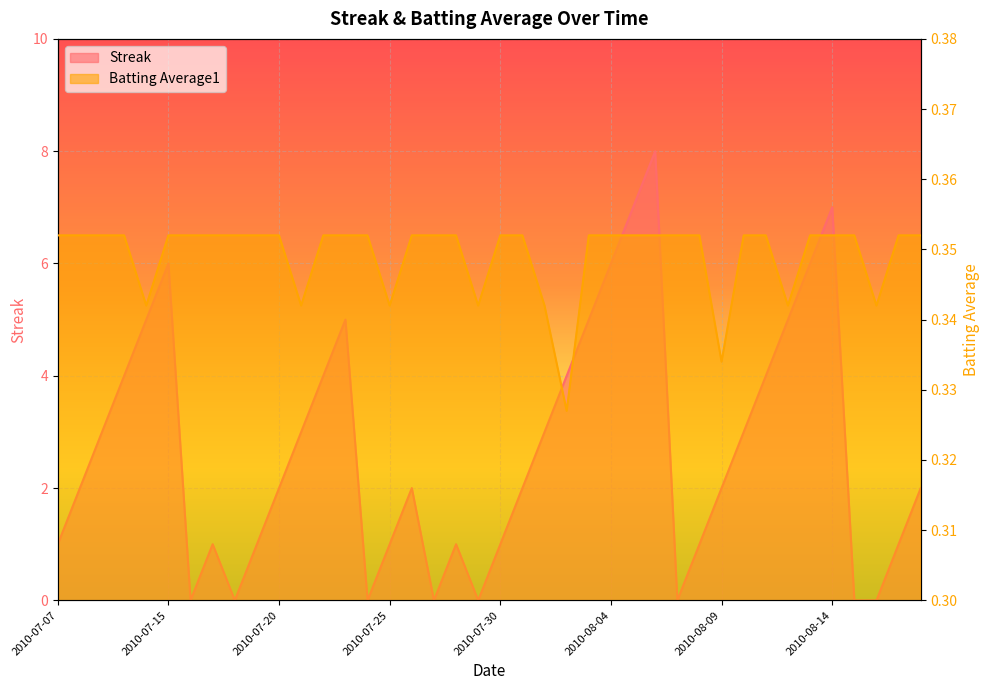

Reading left to right, list all the values displayed in this chart.

Streak: 2010-07-07=1.0	2010-07-08=2.0	2010-07-09=3.0	2010-07-10=4.0	2010-07-11=5.0	2010-07-15=6.0	2010-07-16=0.0	2010-07-17=1.0	2010-07-18=0.0	2010-07-19=1.0	2010-07-20=2.0	2010-07-21=3.0	2010-07-22=4.0	2010-07-23=5.0	2010-07-24=0.0	2010-07-25=1.0	2010-07-26=2.0	2010-07-27=0.0	2010-07-28=1.0	2010-07-29=0.0	2010-07-30=1.0	2010-07-31=2.0	2010-08-01=3.0	2010-08-02=4.0	2010-08-03=5.0	2010-08-04=6.0	2010-08-05=7.0	2010-08-06=8.0	2010-08-07=0.0	2010-08-08=1.0	2010-08-09=2.0	2010-08-10=3.0	2010-08-11=4.0	2010-08-12=5.0	2010-08-13=6.0	2010-08-14=7.0	2010-08-15=0.0	2010-08-16=0.0	2010-08-17=1.0	2010-08-18=2.0
Batting Average1: 2010-07-07=0.4	2010-07-08=0.4	2010-07-09=0.4	2010-07-10=0.4	2010-07-11=0.3	2010-07-15=0.4	2010-07-16=0.4	2010-07-17=0.4	2010-07-18=0.4	2010-07-19=0.4	2010-07-20=0.4	2010-07-21=0.3	2010-07-22=0.4	2010-07-23=0.4	2010-07-24=0.4	2010-07-25=0.3	2010-07-26=0.4	2010-07-27=0.4	2010-07-28=0.4	2010-07-29=0.3	2010-07-30=0.4	2010-07-31=0.4	2010-08-01=0.3	2010-08-02=0.3	2010-08-03=0.4	2010-08-04=0.4	2010-08-05=0.4	2010-08-06=0.4	2010-08-07=0.4	2010-08-08=0.4	2010-08-09=0.3	2010-08-10=0.4	2010-08-11=0.4	2010-08-12=0.3	2010-08-13=0.4	2010-08-14=0.4	2010-08-15=0.4	2010-08-16=0.3	2010-08-17=0.4	2010-08-18=0.4